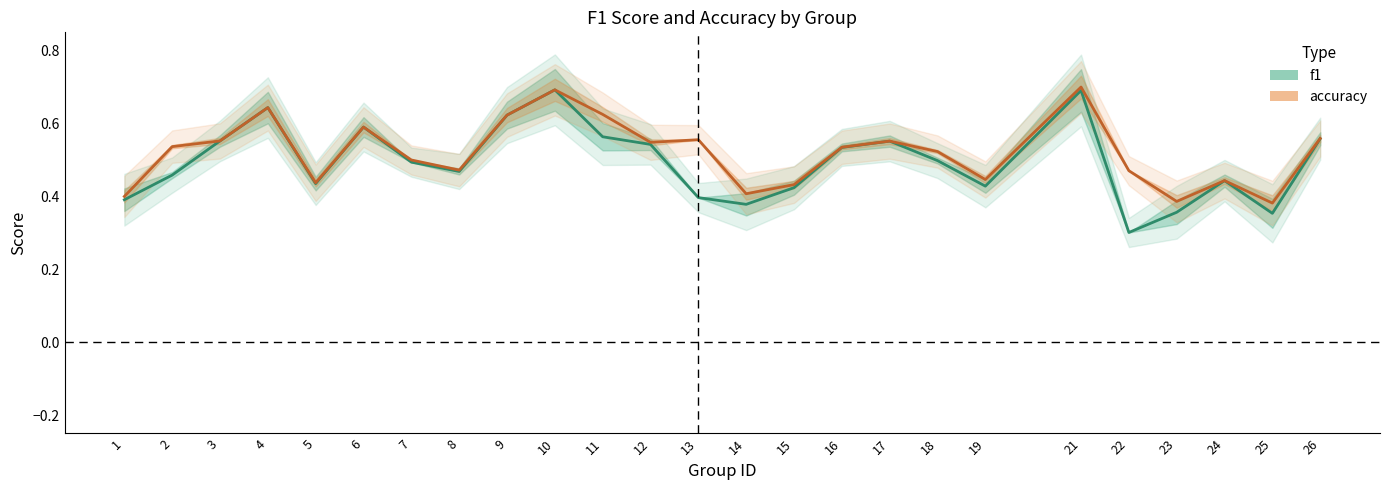

Which series has the largest total across all categories?

accuracy